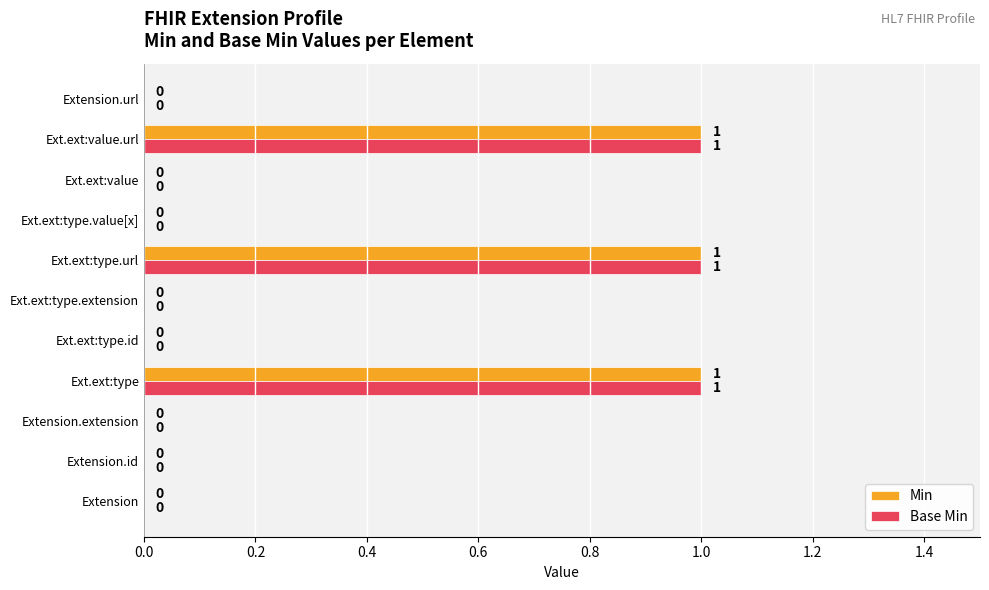

The value of Base Min at Extension.url is 0. True or false?

True